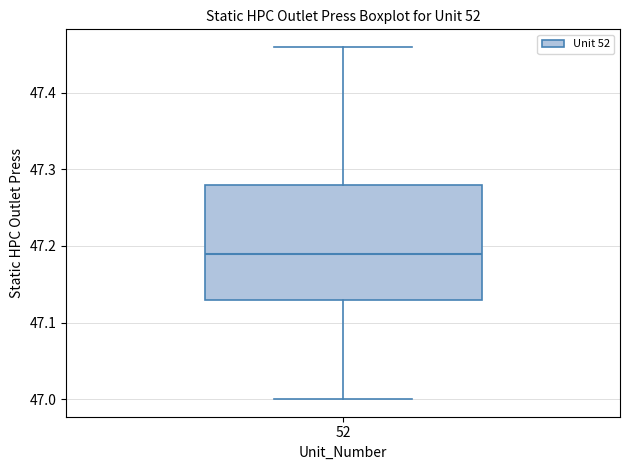

Read this box plot against the y-axis: the position of the median line, the range covered by the box, and the ends of both whiskers. The values are not printed on the chart, so give them approximately, as read against the axis.

median 47.19, box 47.13 to 47.28, whiskers 47.00 to 47.46